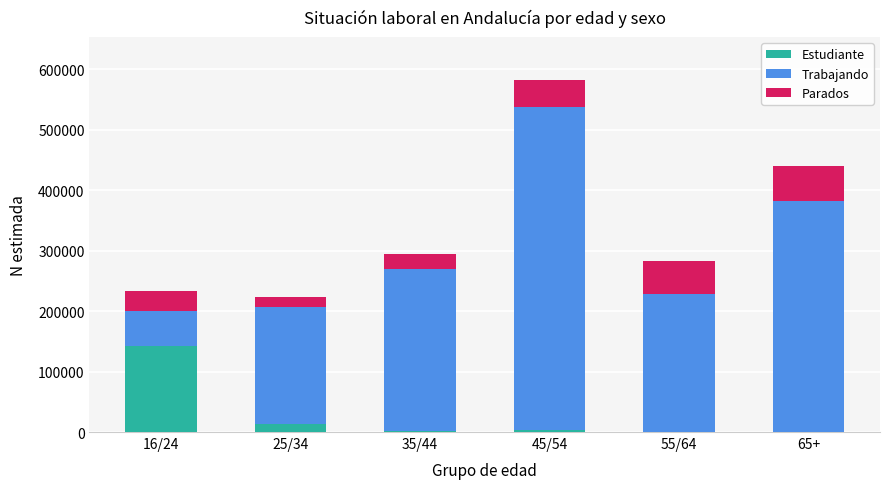

At which category is the sum across all series the highest?

45/54